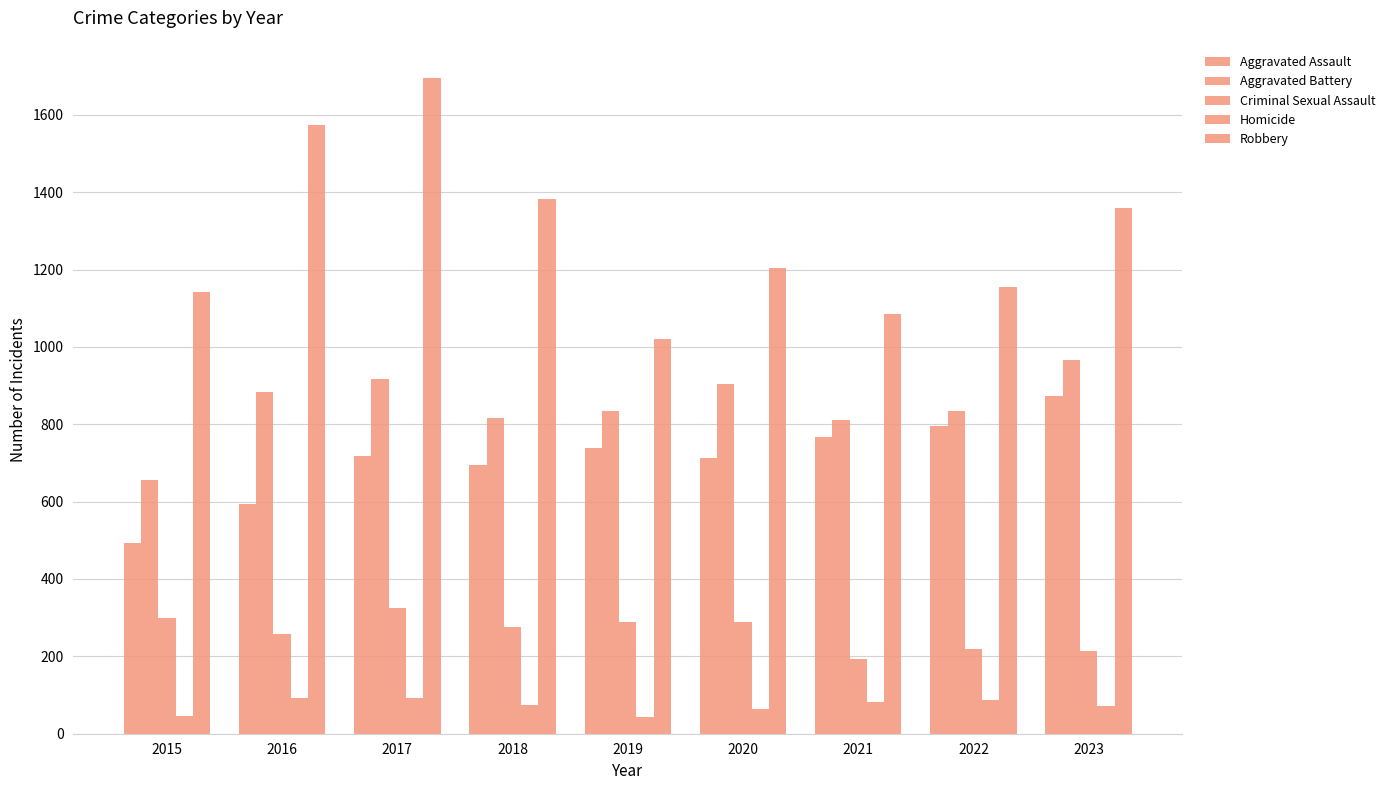

How many categories are shown in the chart?

9